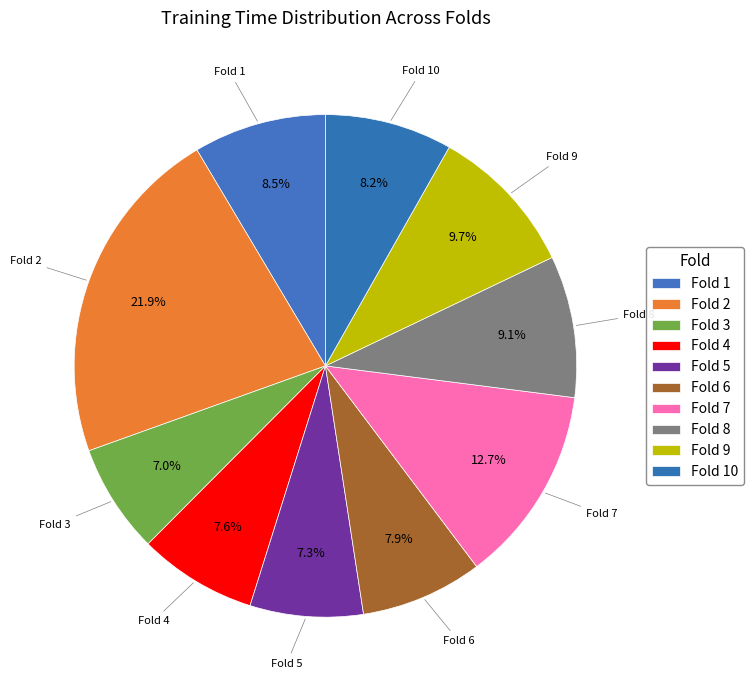

Does any single category account for the majority?

No